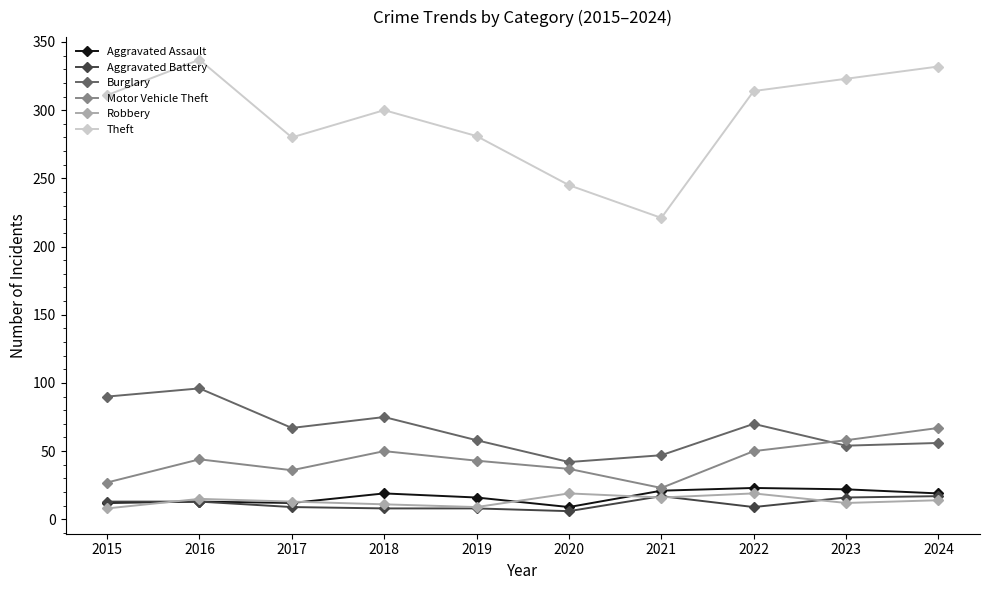

How many values in the Motor Vehicle Theft series are below 44?

5